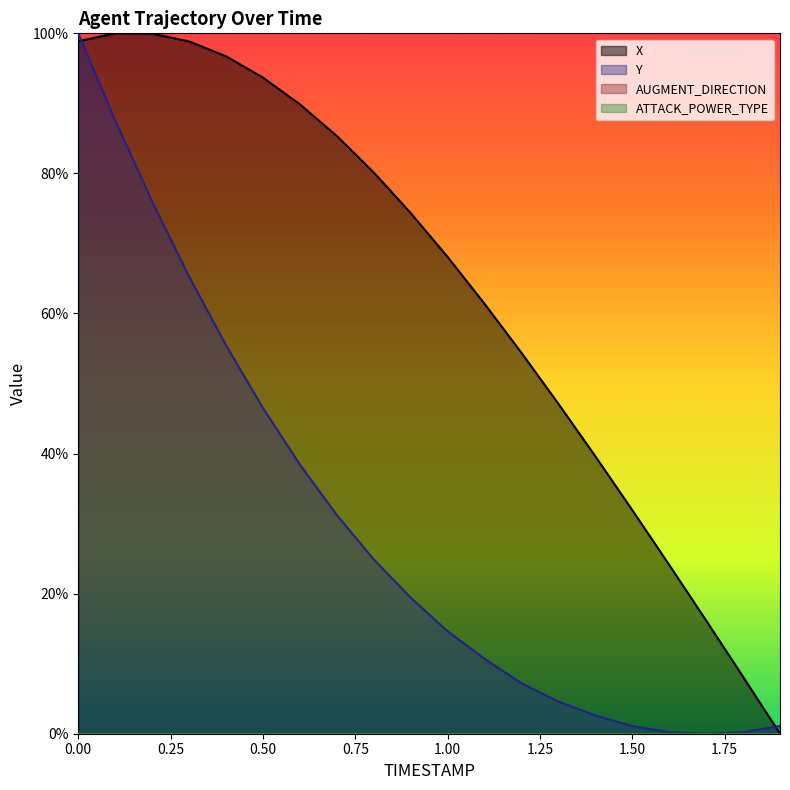

Rank the series at 0.6 from lowest to highest value.

Y, X